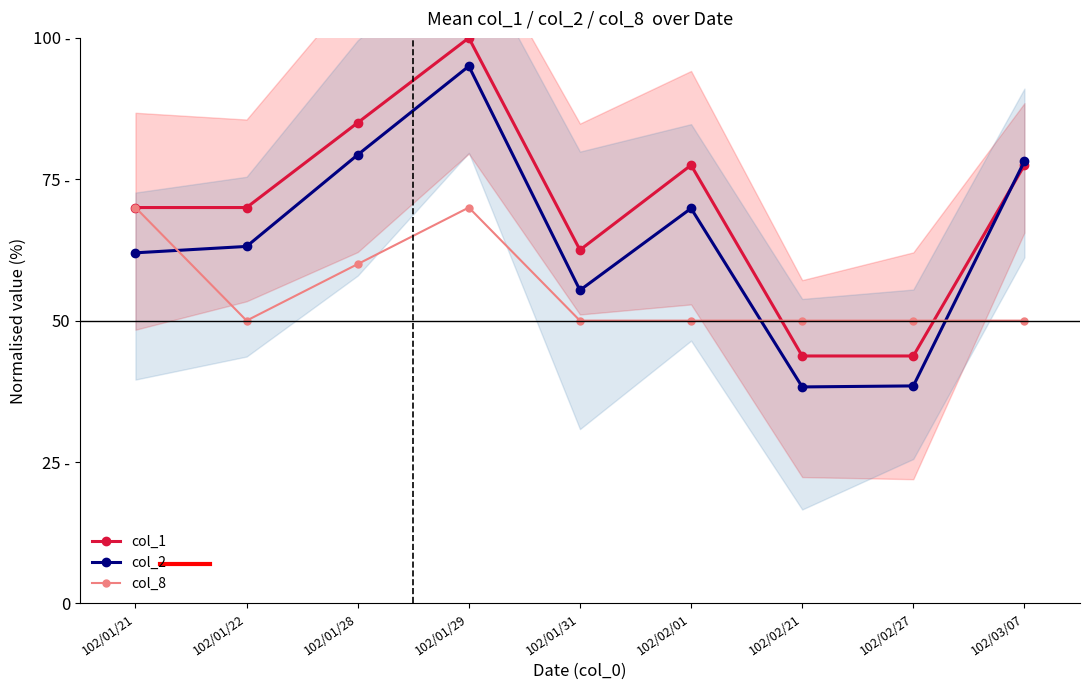

Which series has the largest total across all categories?

col_1